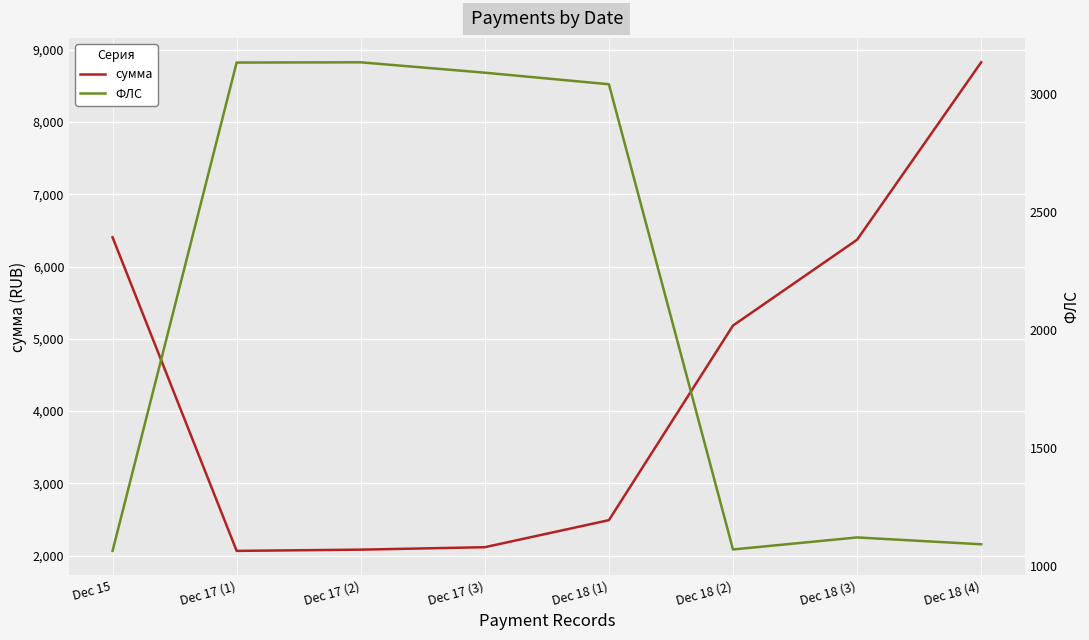

How many lines are shown in the chart?

2